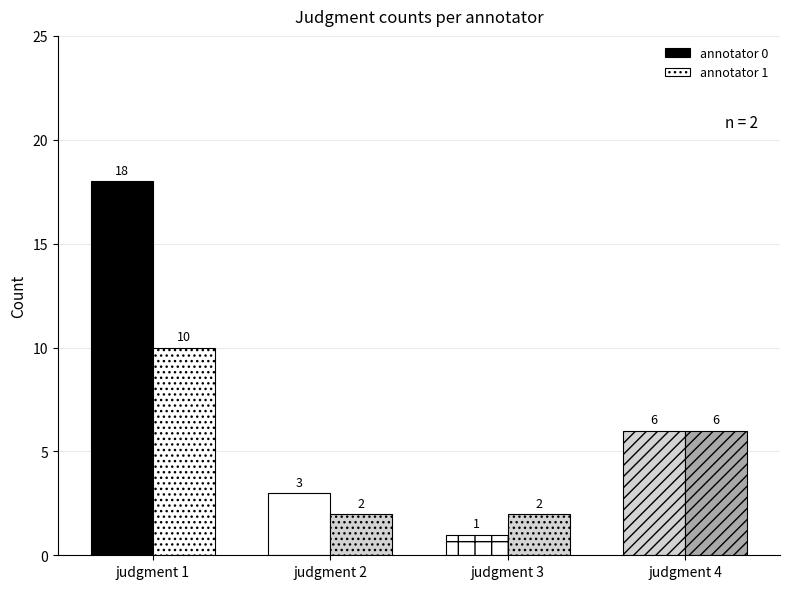

How many groups of bars are there?

4